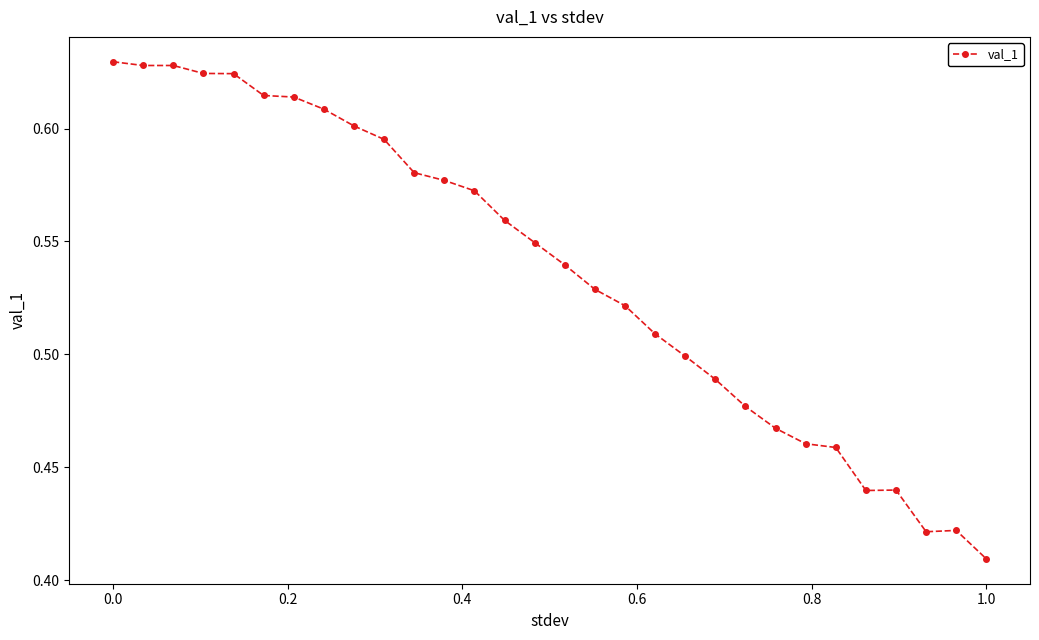

What is the sum of all values?

16.1